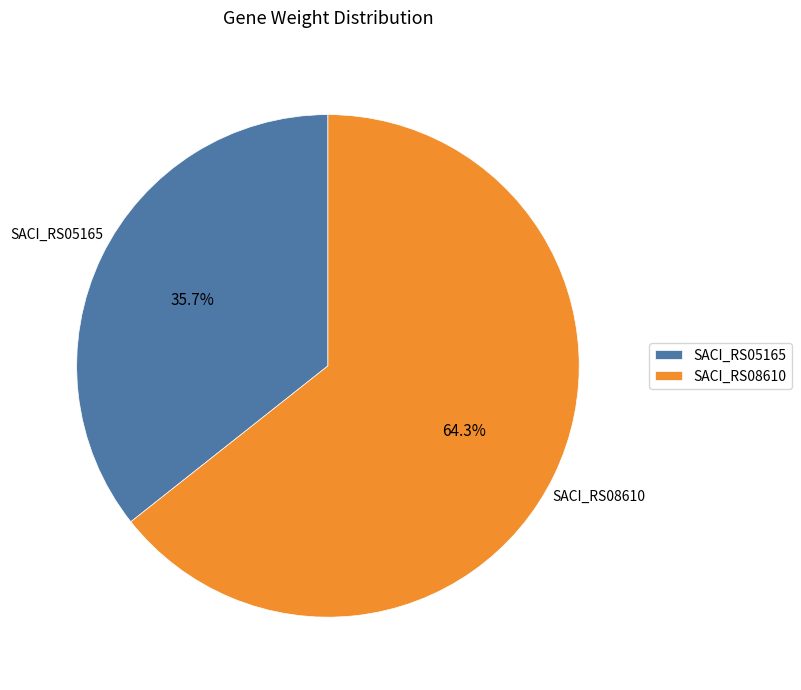

To the nearest percent, what percentage of the pie is SACI_RS05165?

36%